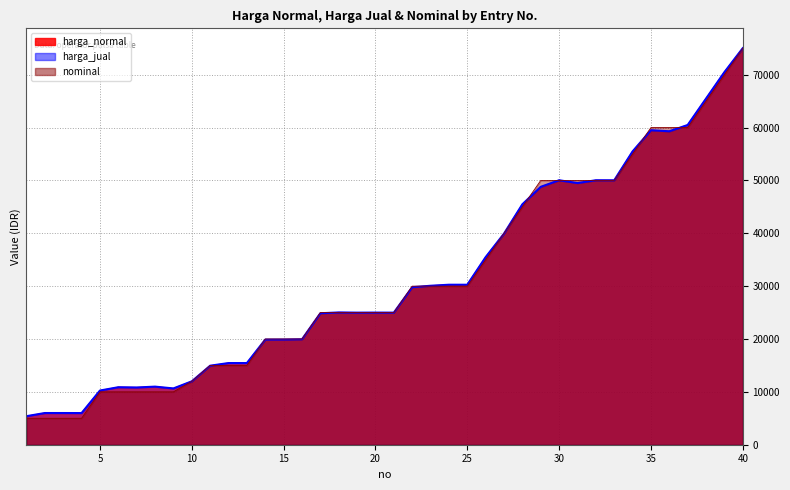

At which label does nominal first exceed 25000?

22